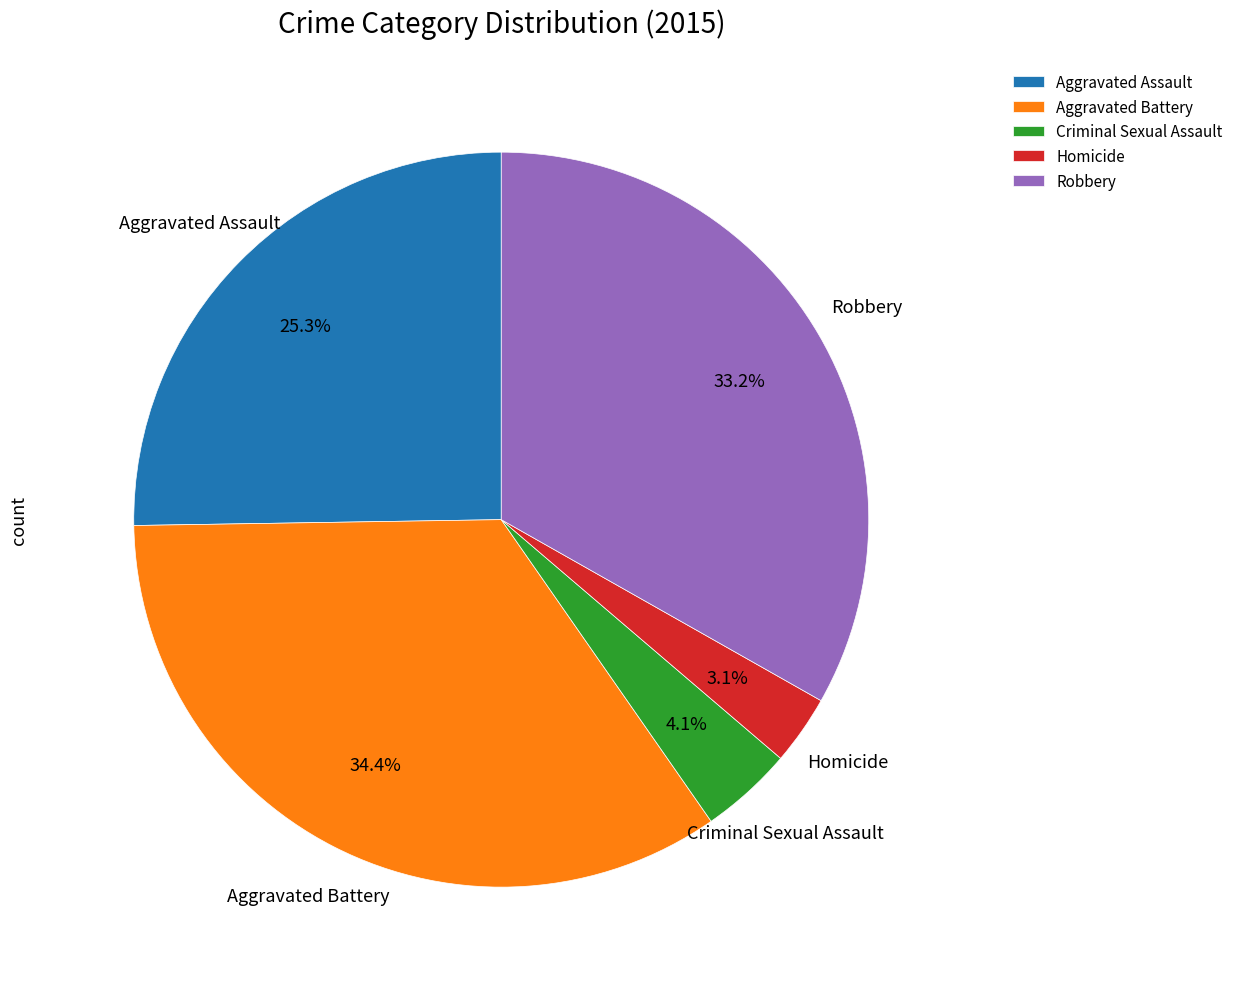

Which category has the smallest portion of the pie?

Homicide